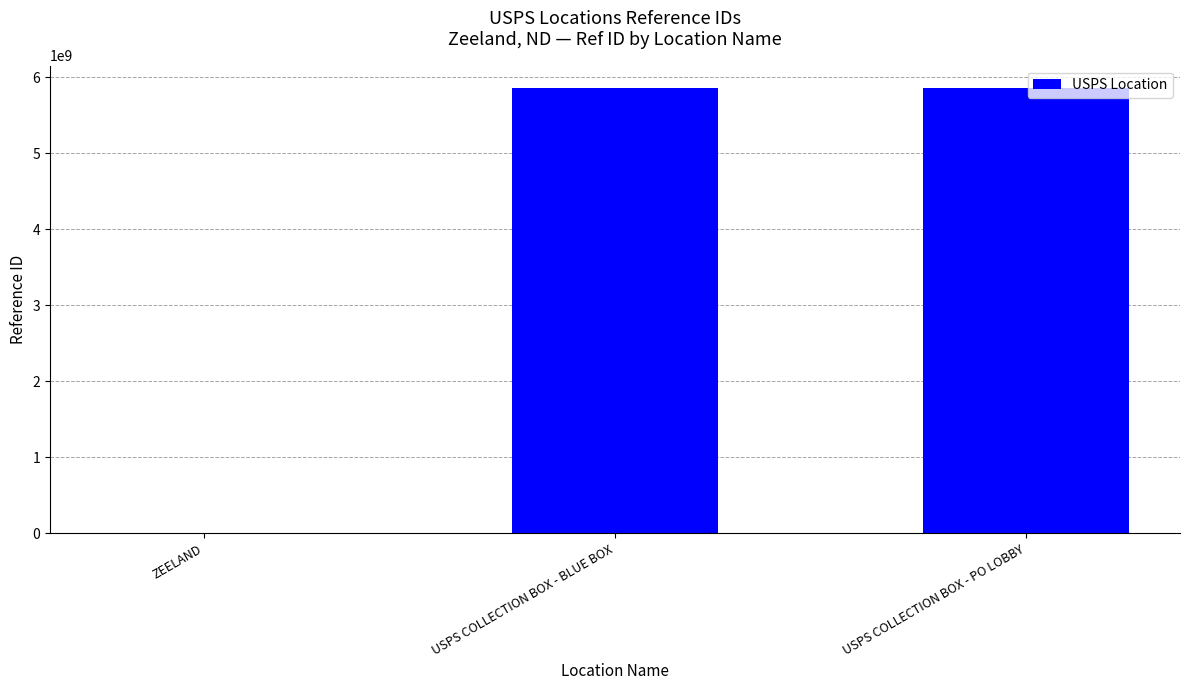

Between USPS COLLECTION BOX - BLUE BOX and ZEELAND, which is larger?

USPS COLLECTION BOX - BLUE BOX